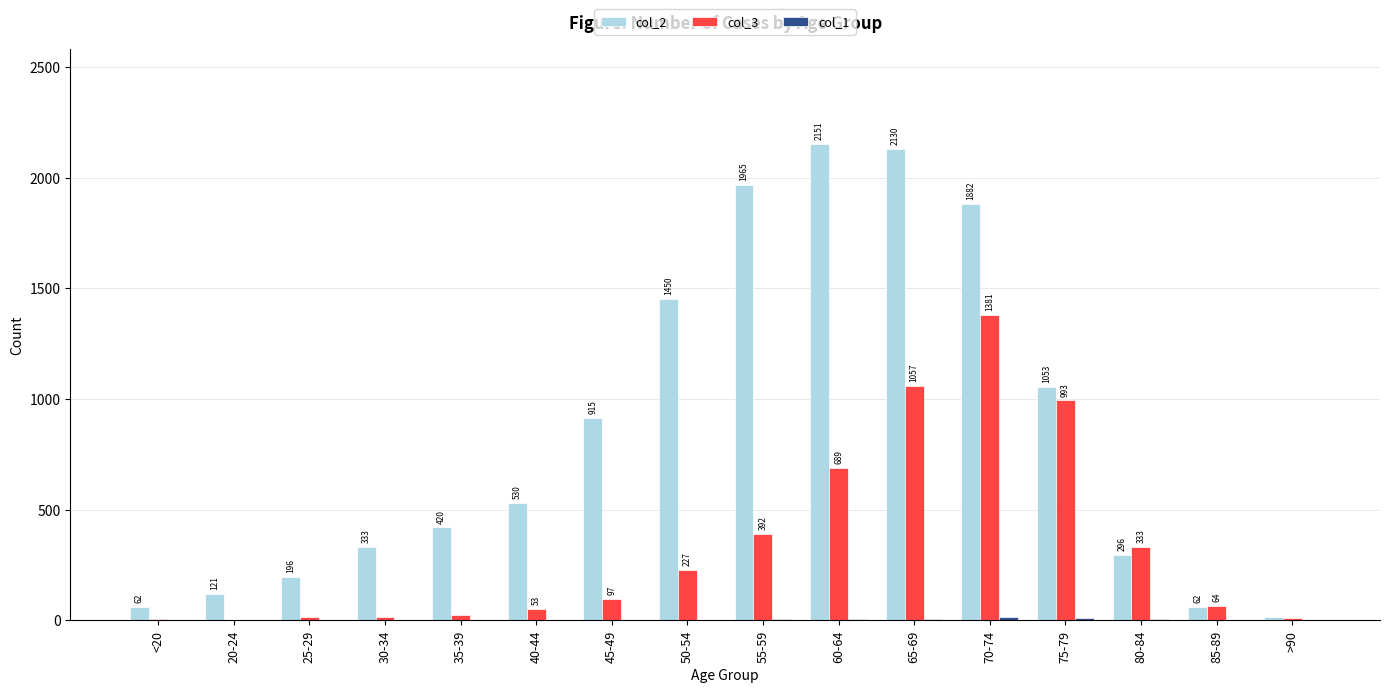

Is it true that col_3 equals 488 at 80-84?

False